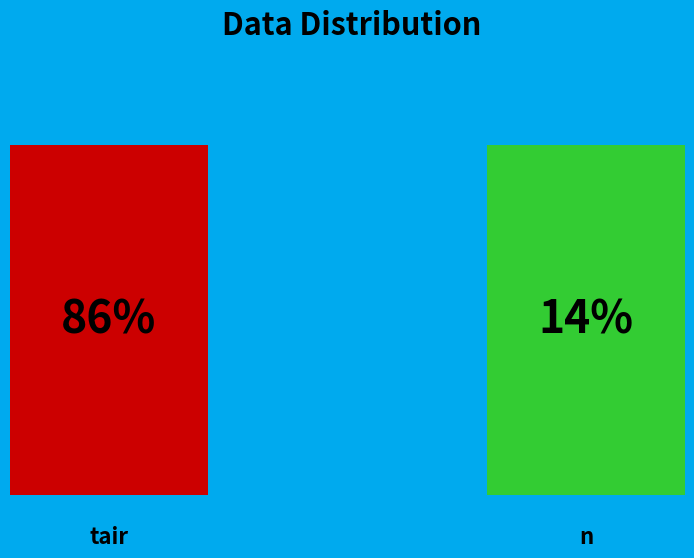

Between tair and Pin, which is larger?

tair